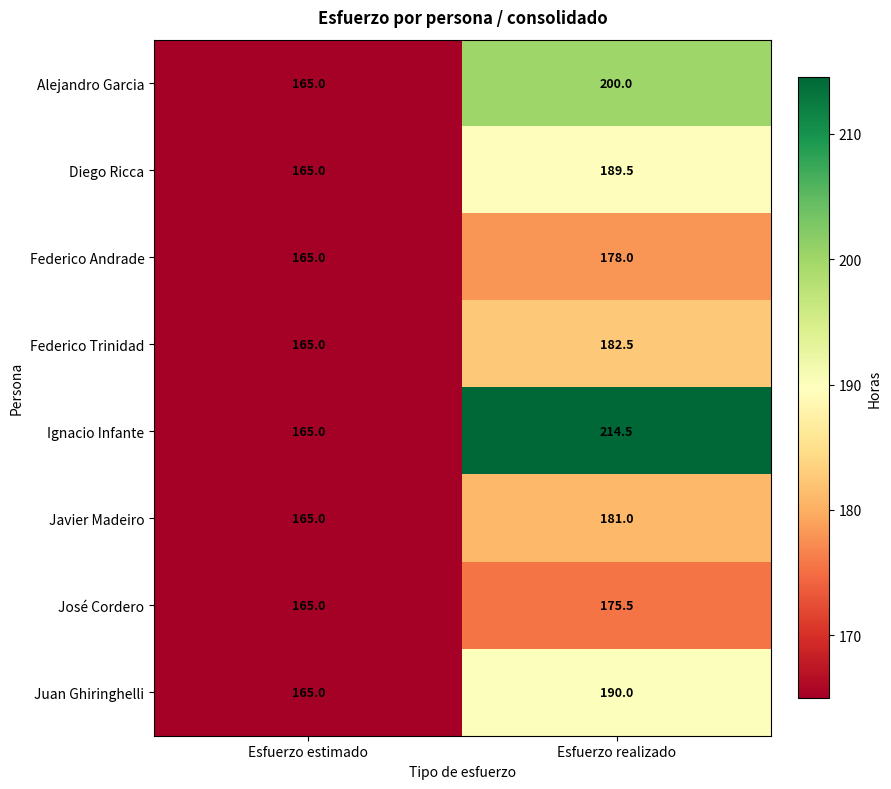

Which series has the largest range (max minus min)?

Ignacio Infante